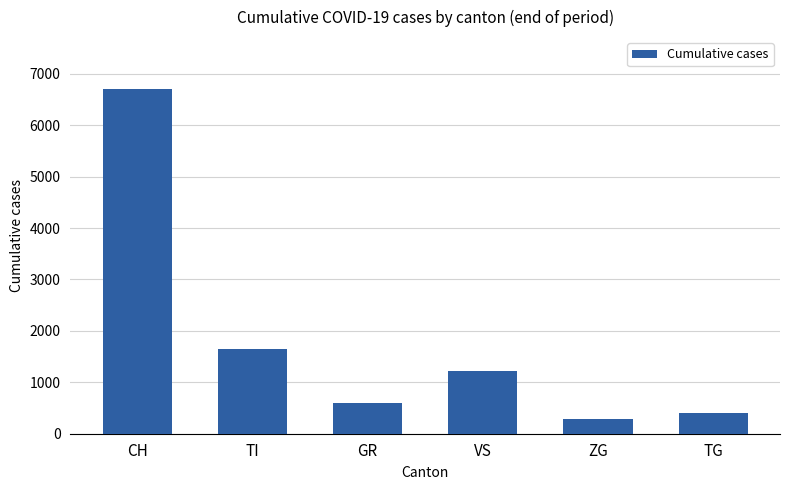

What is the label of the 5th bar from the left?

ZG